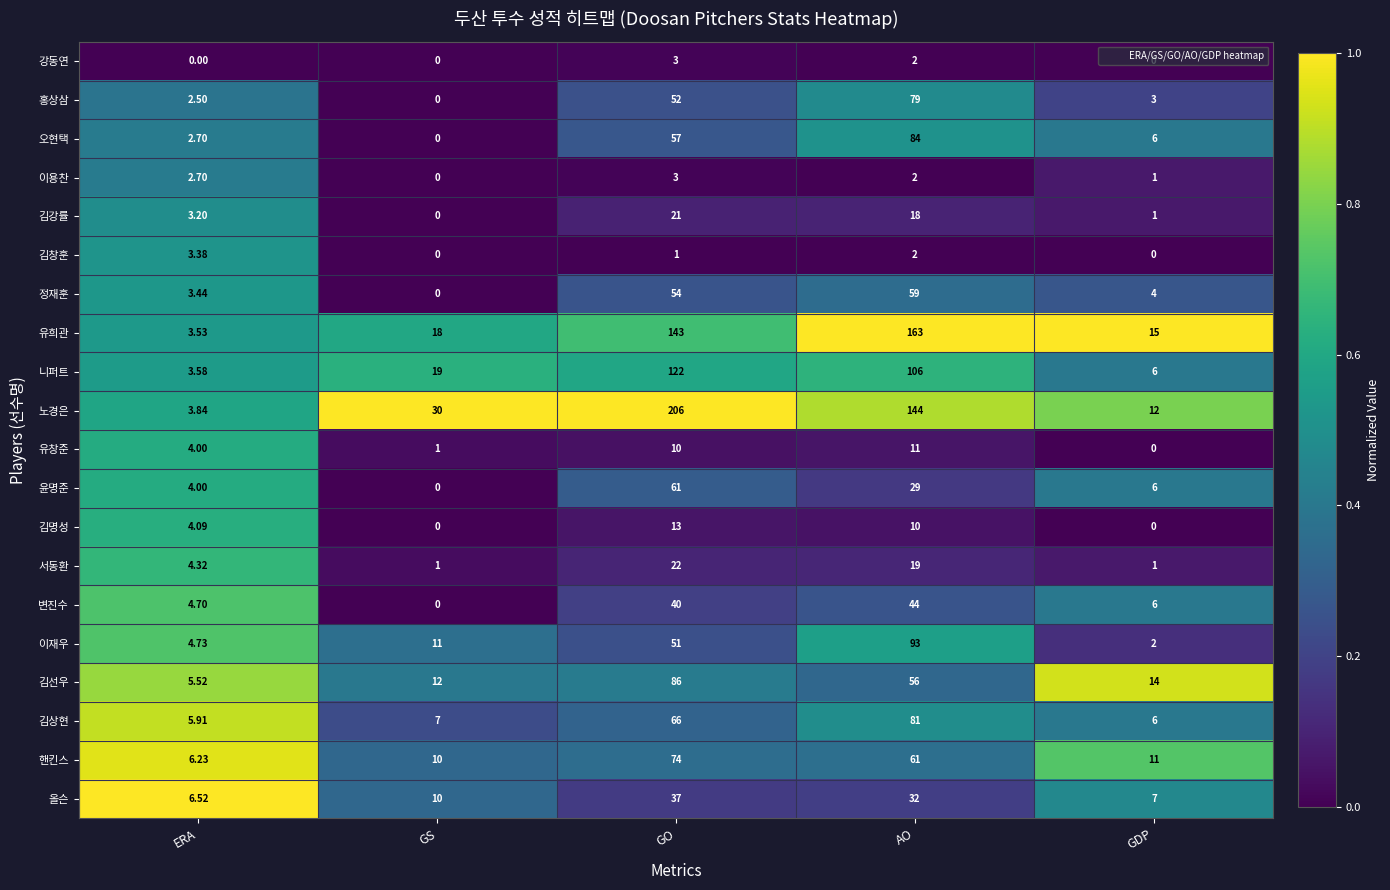

Between ERA and AO, which series saw the biggest shift?

유희관